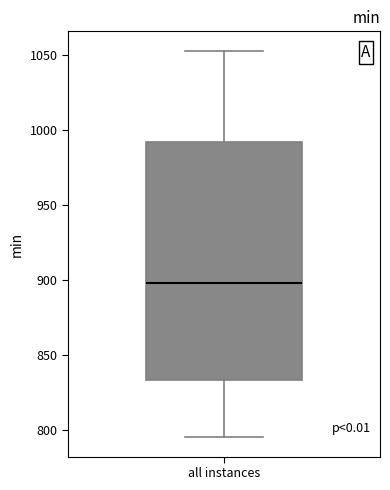

Where is the lower edge of the box for all instances on the y-axis? The values are not printed on the chart, so give them approximately, as read against the axis.

835